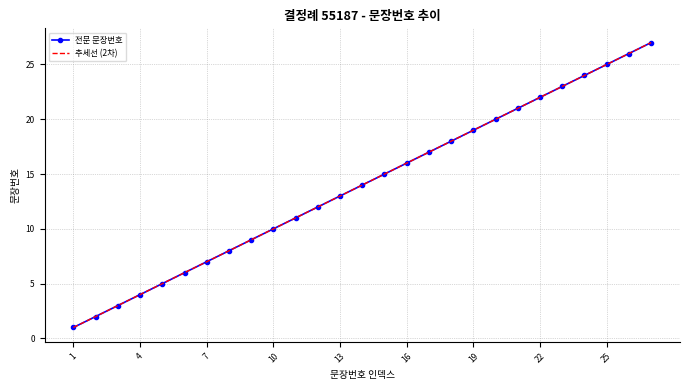

Reading left to right, what are all the values shown in this chart?

1=1	2=2	3=3	4=4	5=5	6=6	7=7	8=8	9=9	10=10	11=11	12=12	13=13	14=14	15=15	16=16	17=17	18=18	19=19	20=20	21=21	22=22	23=23	24=24	25=25	26=26	27=27